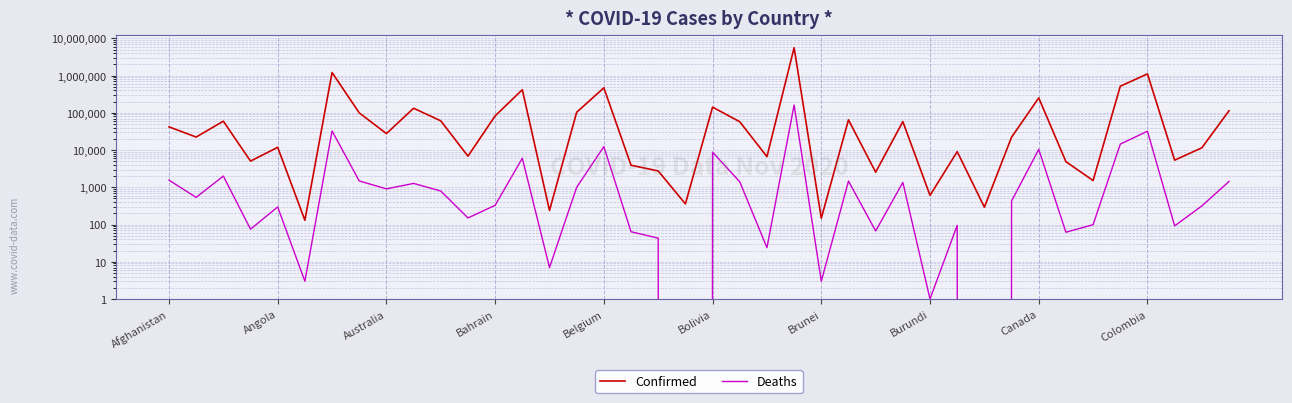

What is the value of the Confirmed point at the 16th from the left?

103295